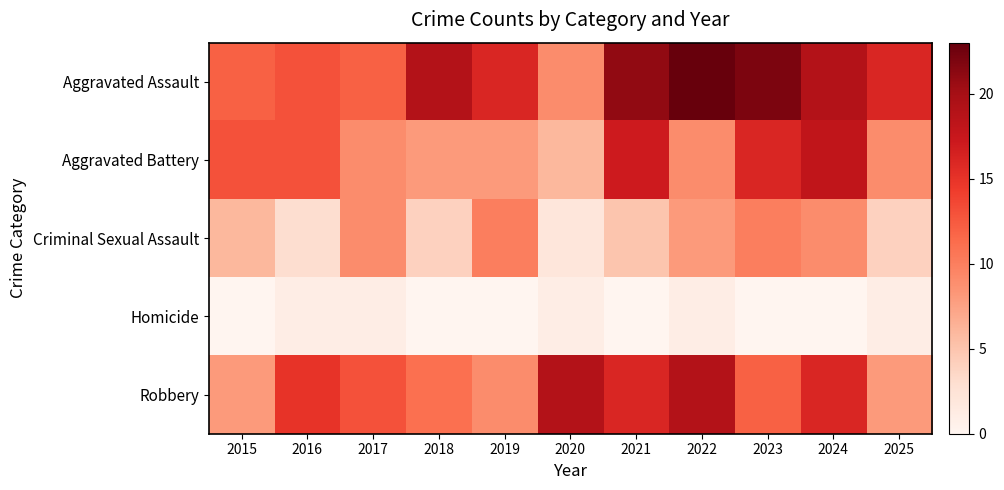

Reading right to left, what are all the values shown in this chart?

Aggravated Assault: 2025=16	2024=19	2023=22	2022=23	2021=21	2020=9	2019=16	2018=19	2017=12	2016=13	2015=12
Aggravated Battery: 2025=9	2024=18	2023=16	2022=9	2021=17	2020=6	2019=8	2018=8	2017=9	2016=13	2015=13
Criminal Sexual Assault: 2025=4	2024=9	2023=10	2022=8	2021=5	2020=2	2019=10	2018=4	2017=9	2016=3	2015=6
Homicide: 2025=1	2024=0	2023=0	2022=1	2021=0	2020=1	2019=0	2018=0	2017=1	2016=1	2015=0
Robbery: 2025=8	2024=16	2023=12	2022=19	2021=16	2020=19	2019=9	2018=11	2017=13	2016=15	2015=8